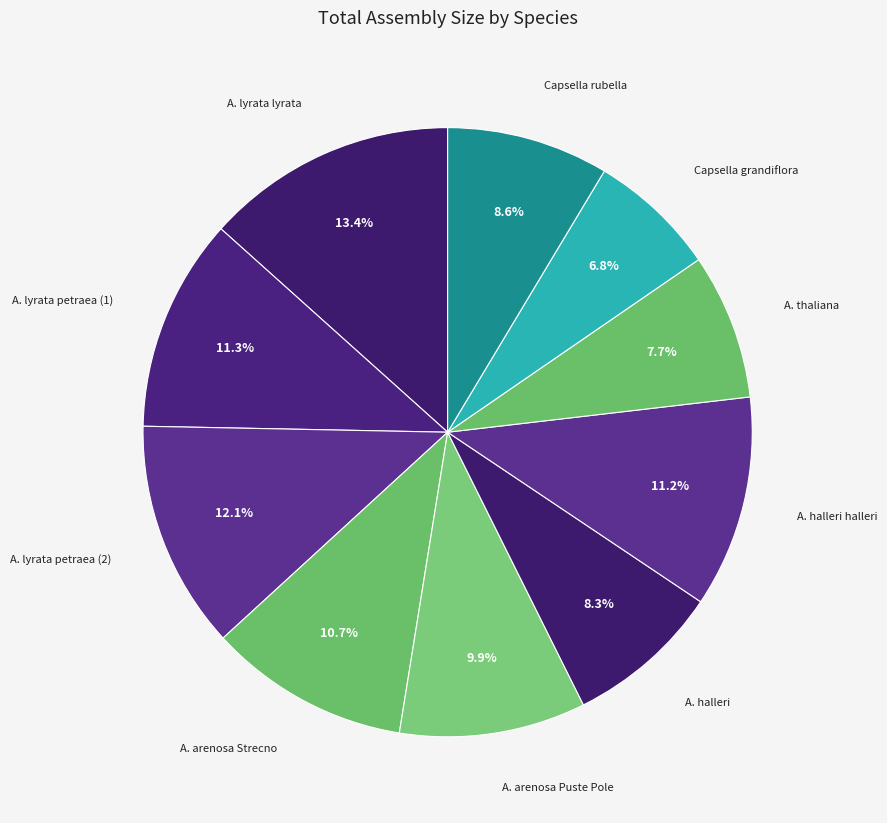

Does any single category account for the majority?

No